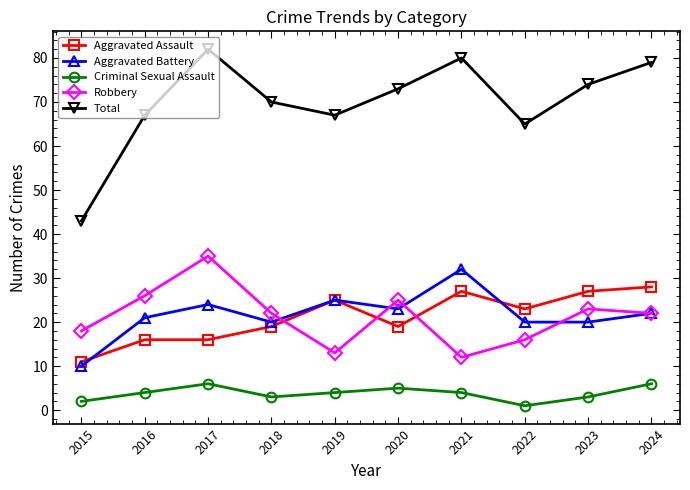

Does the chart have visible grid lines?

No